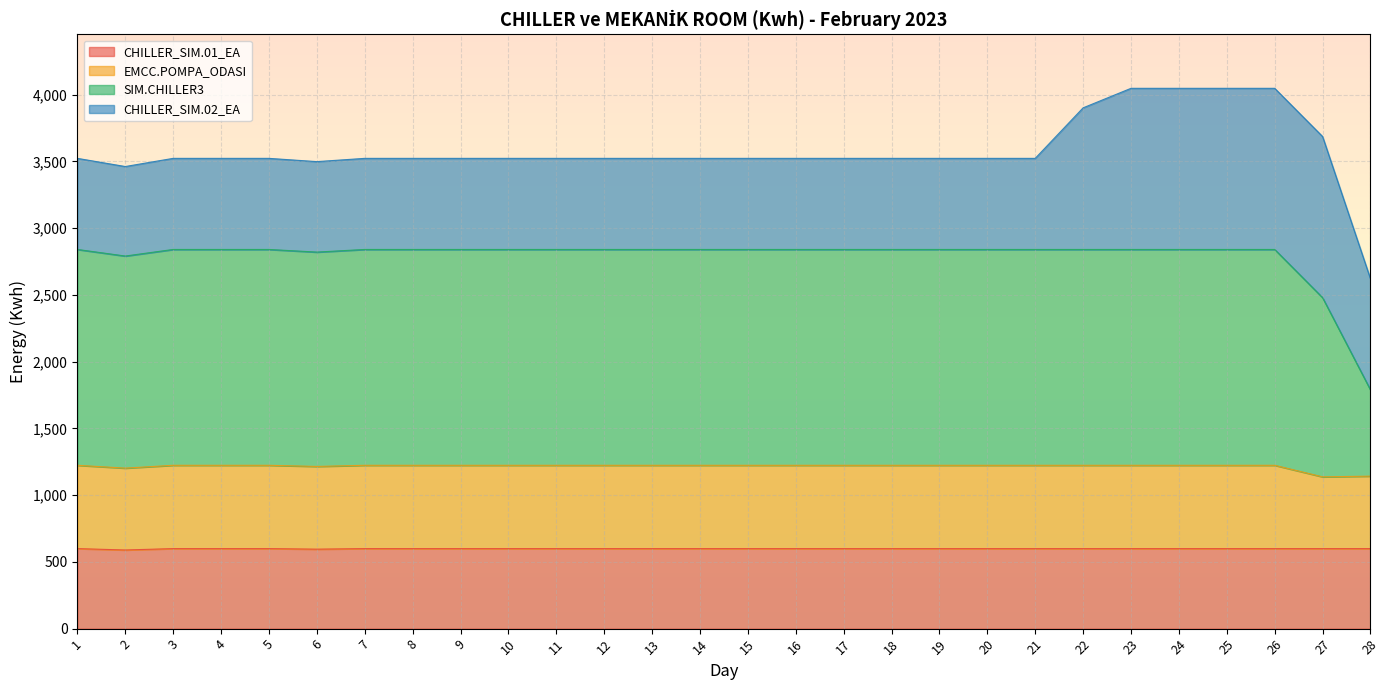

What is the maximum value for CHILLER_SIM.01_EA?

599.5